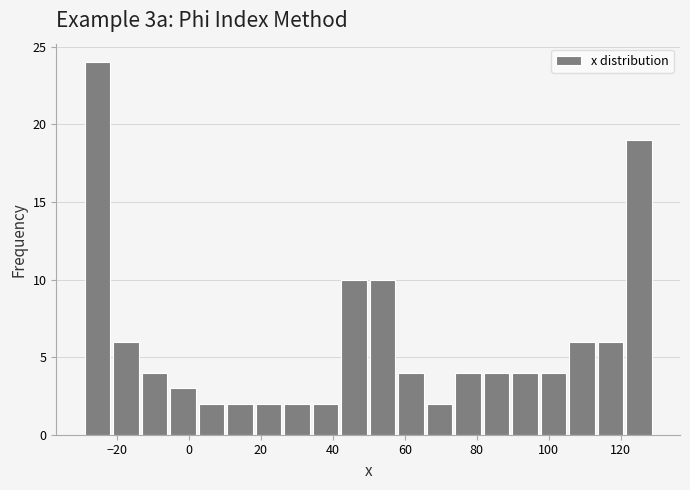

Read against the x-axis, roughly where is the centre of the tallest bar?

-26